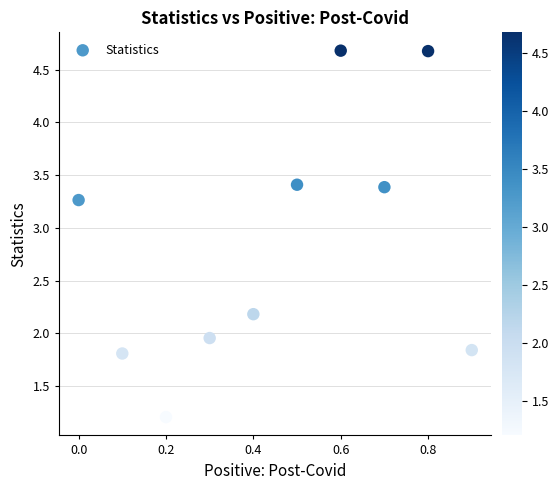

What is the average Y value?

2.8